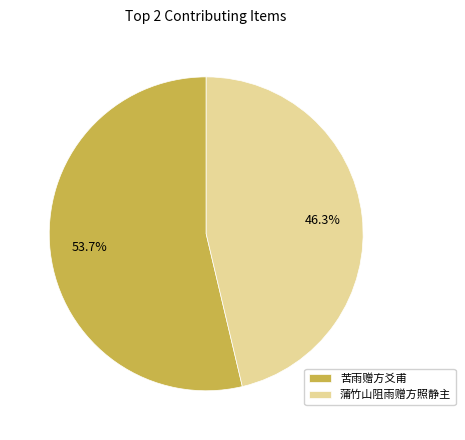

What is the largest slice in the pie chart?

苦雨赠方爻甫